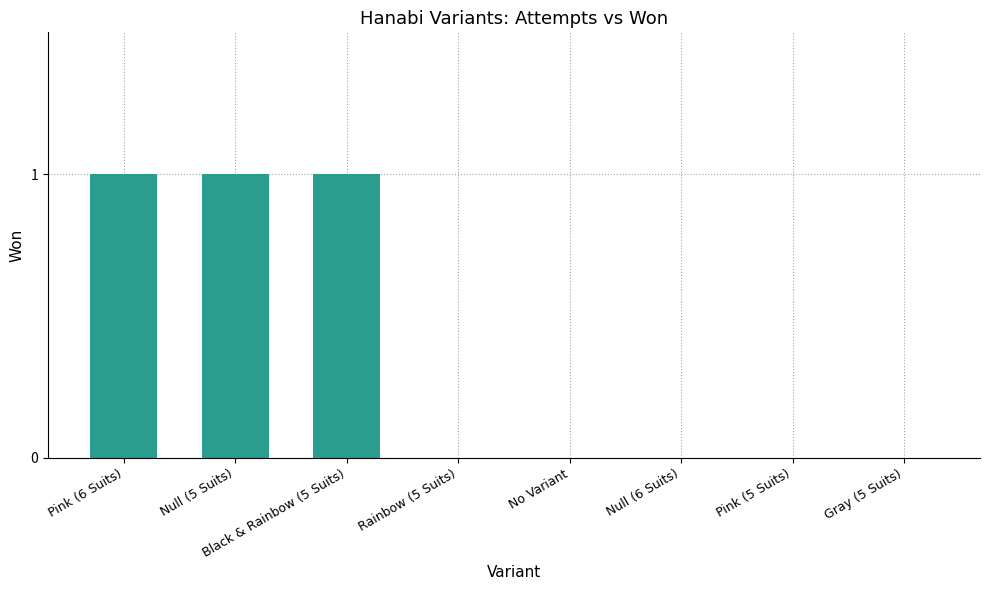

Which has a higher value, No Variant or Pink (6 Suits)?

Pink (6 Suits)